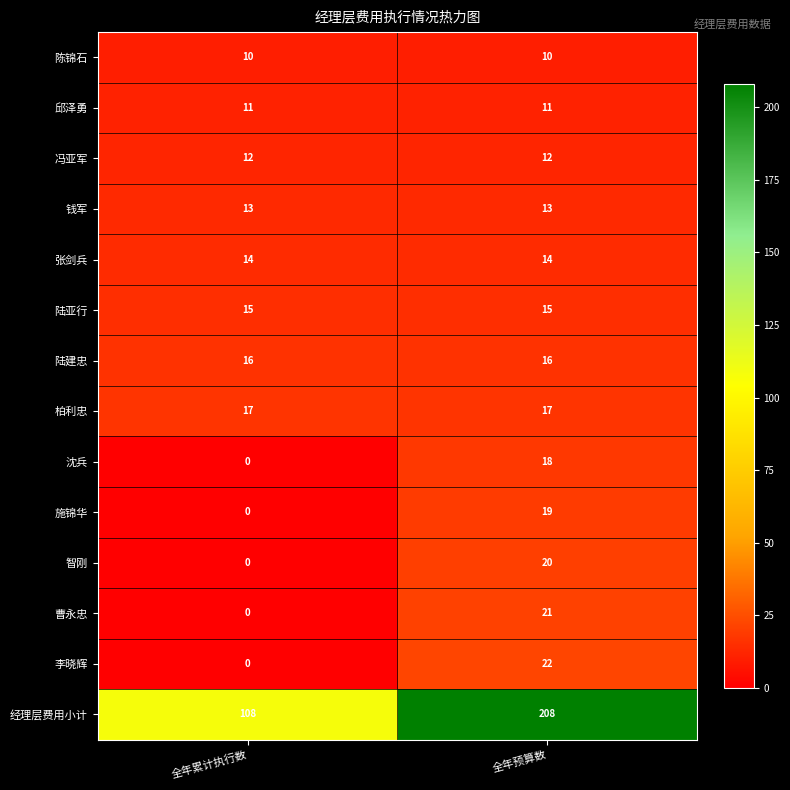

Which category has the lowest value in the 沈兵 series?

全年累计执行数